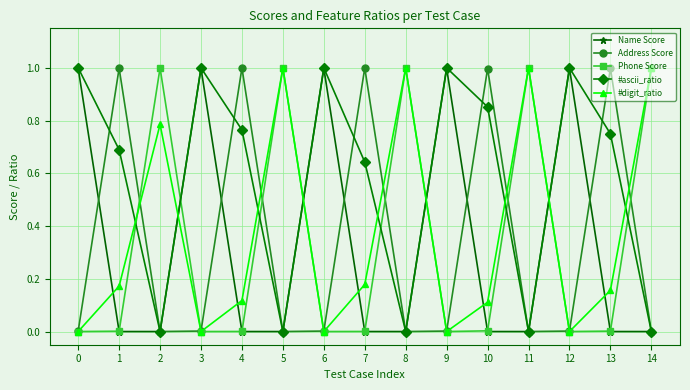

How many times do Phone Score and #ascii_ratio cross each other?

9